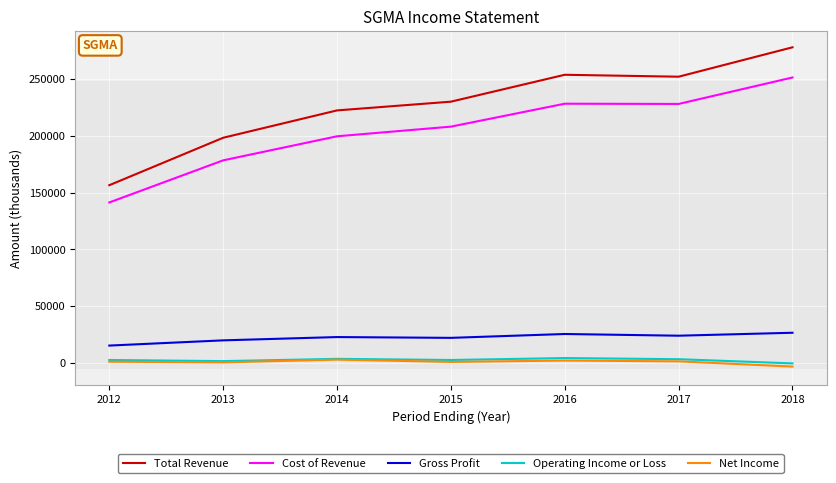

What is the difference between the Cost of Revenue values at 2017 and 2018?

23300